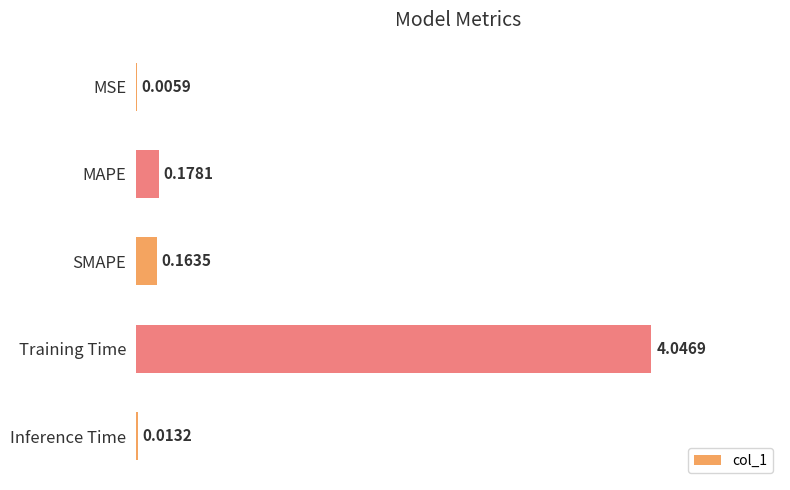

Between Inference Time and MAPE, which is larger?

MAPE